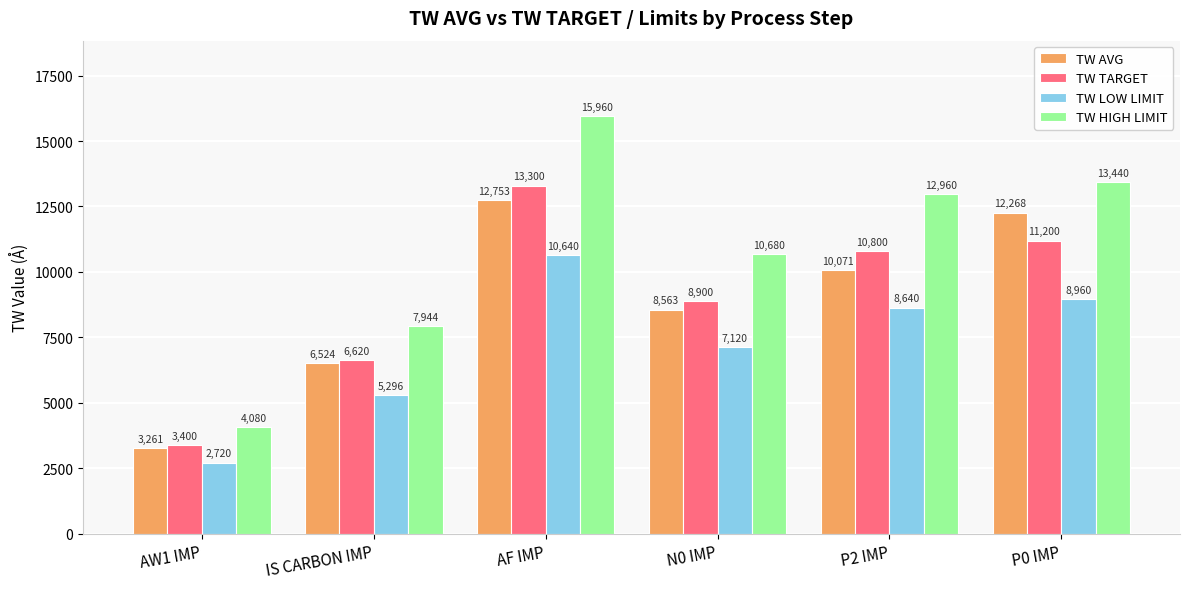

Rank the series by their maximum value, from lowest to highest.

TW LOW LIMIT, TW AVG, TW TARGET, TW HIGH LIMIT